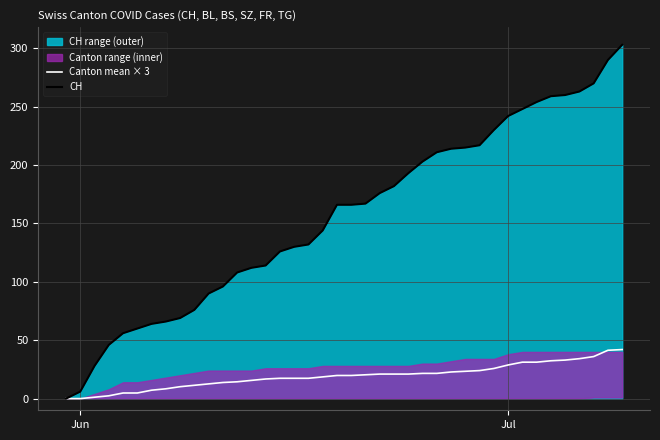

True or false: CH has more than 1 interior local peaks.

False